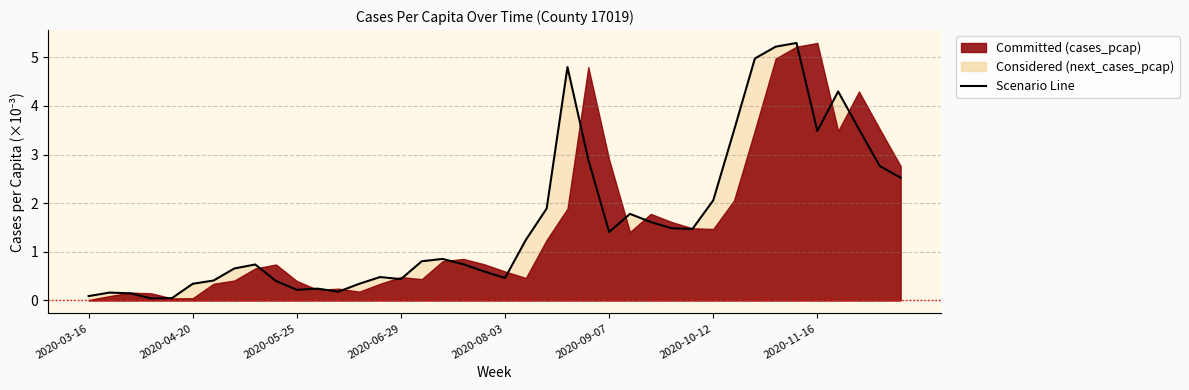

How many interior local valleys (lower than both neighbors) does the data have?

8